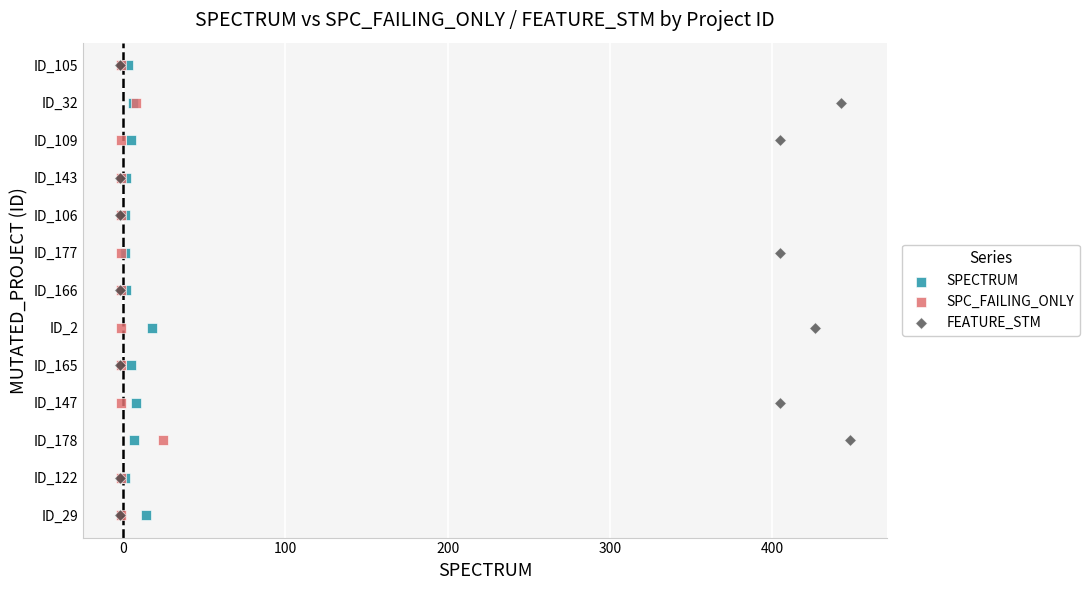

What are all the series names shown in the legend?

SPECTRUM, SPC_FAILING_ONLY, FEATURE_STM